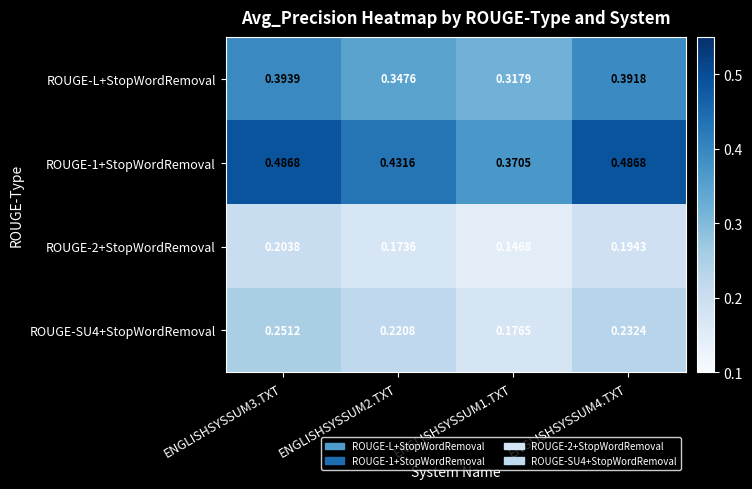

Which series has the widest spread of values?

ROUGE-1+StopWordRemoval